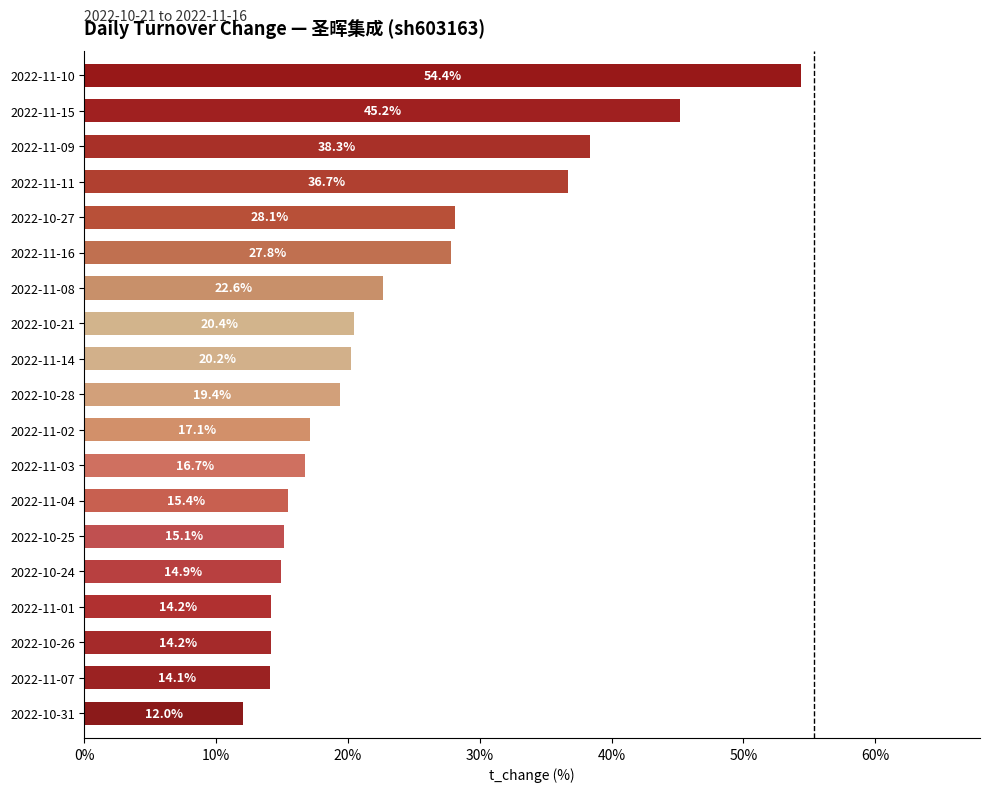

Where is the data nearest to the value 33?

2022-11-11